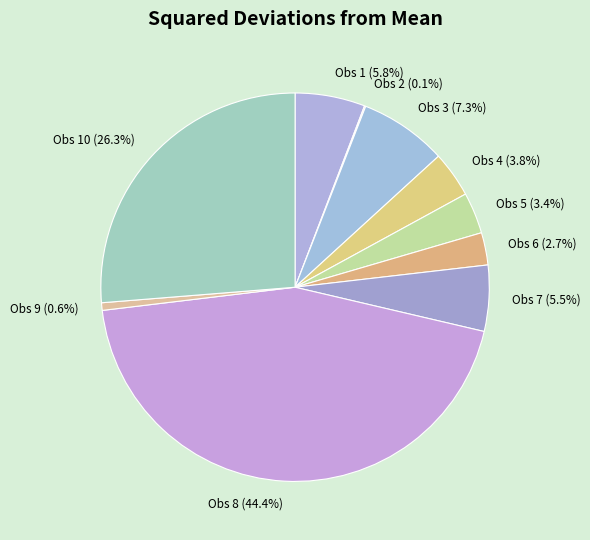

Does any single category account for the majority?

No